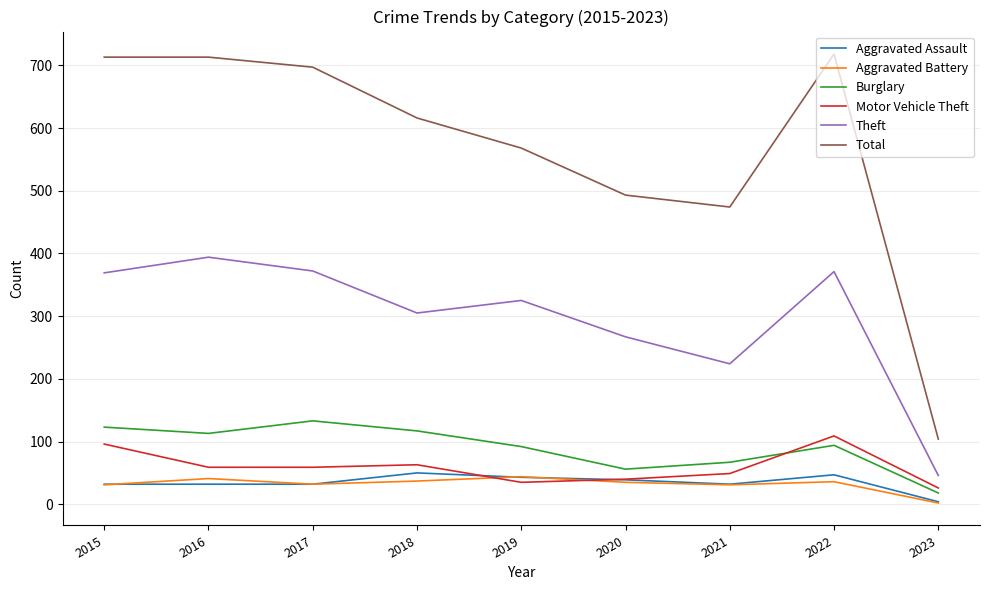

Between 2016 and 2020, which series saw the biggest shift?

Total